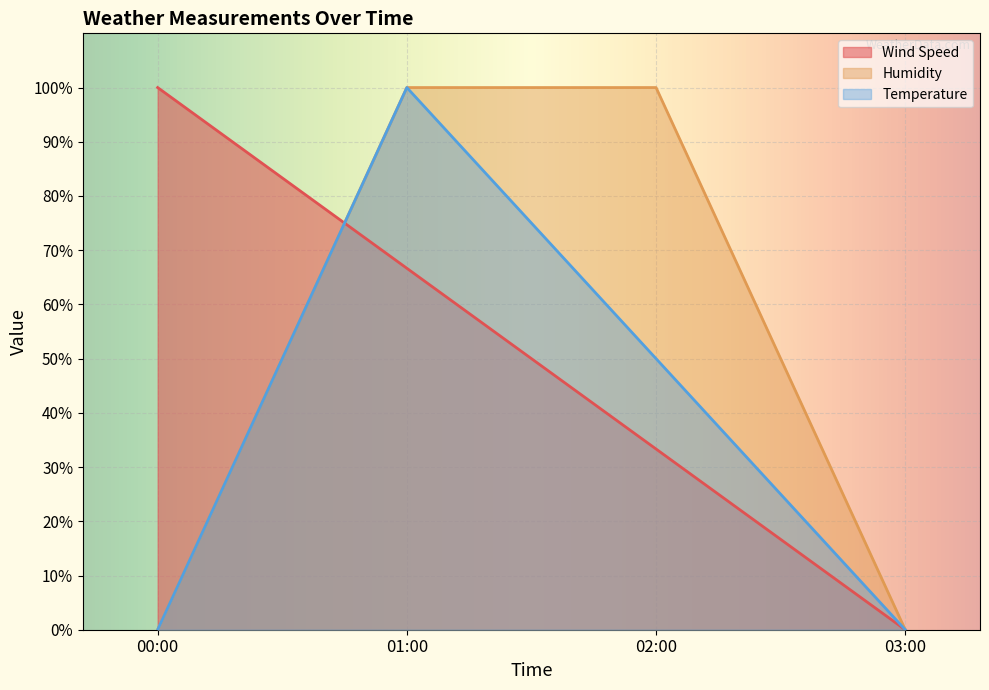

What are all the series names shown in the legend?

Wind Speed, Humidity, Temperature